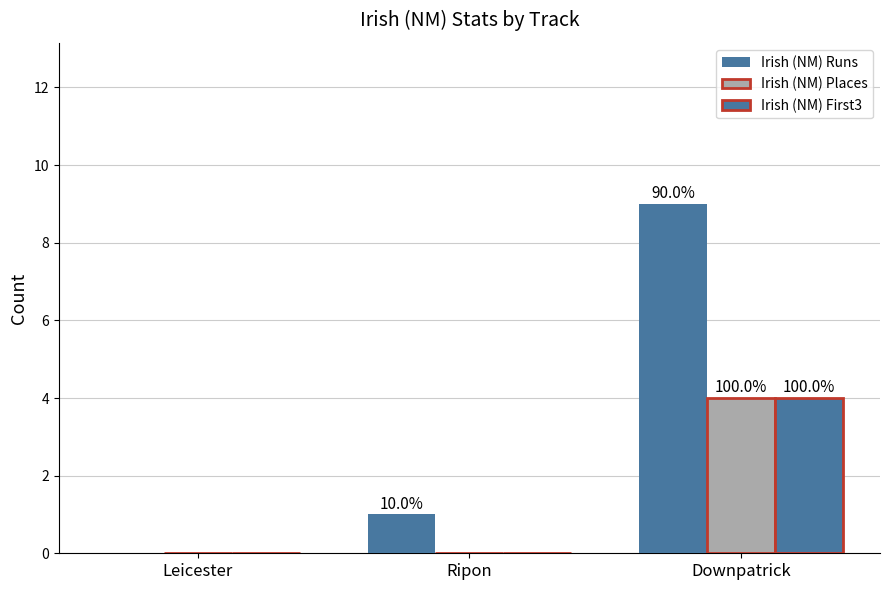

How many Irish (NM) Runs values are between 0 and 9?

3